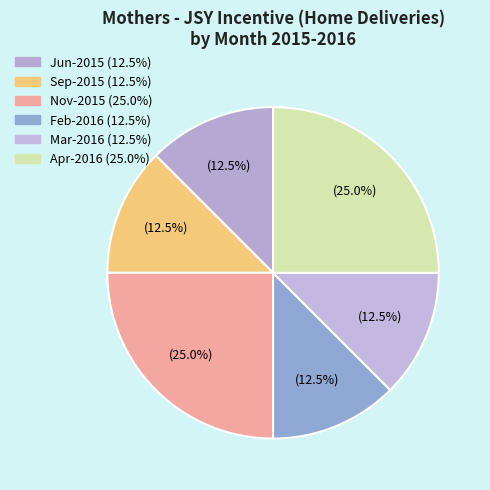

Count the number of slices in the pie.

6